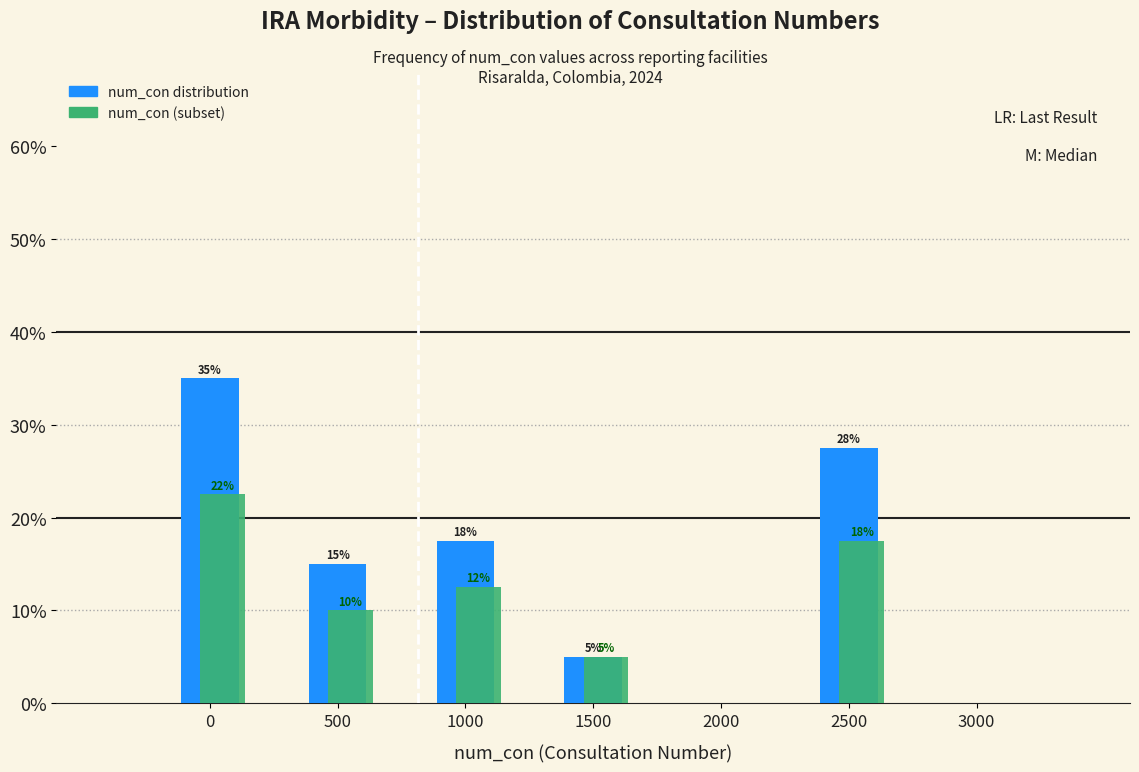

What is the sum of the num_con distribution values at 3000 and 1500?

5.0